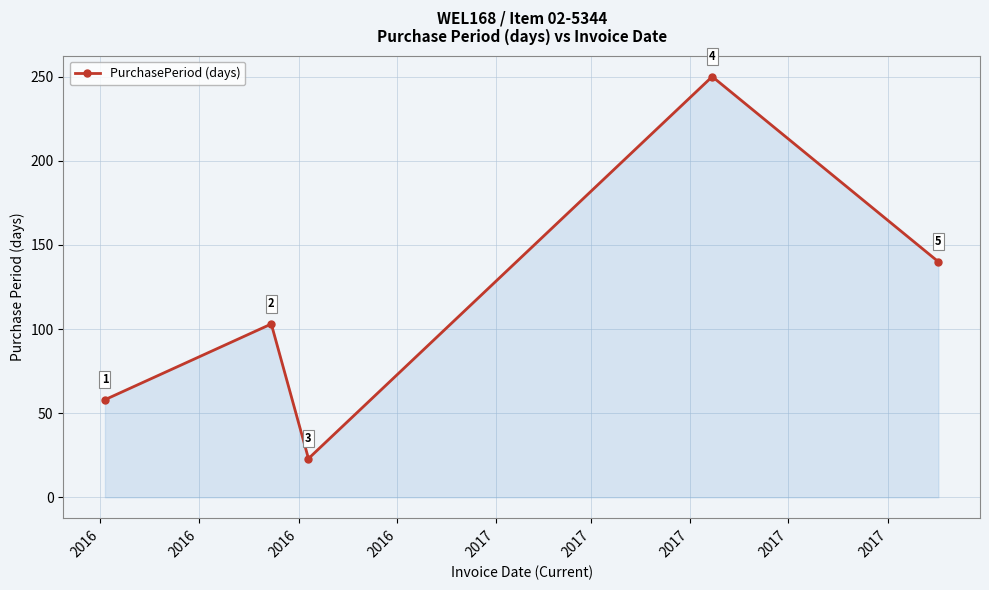

True or false: there are more than 1 points higher than both neighbors.

True